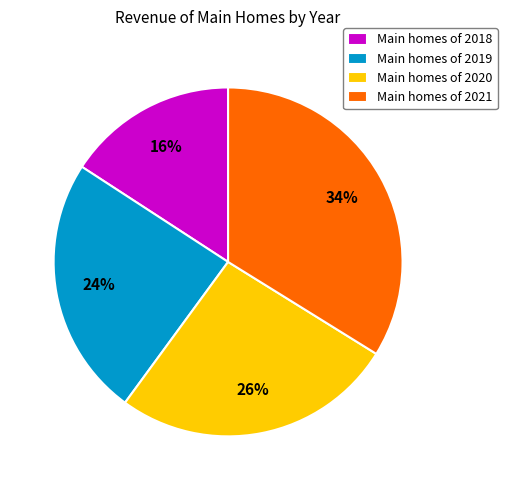

What is the largest slice in the pie chart?

Main homes of 2021